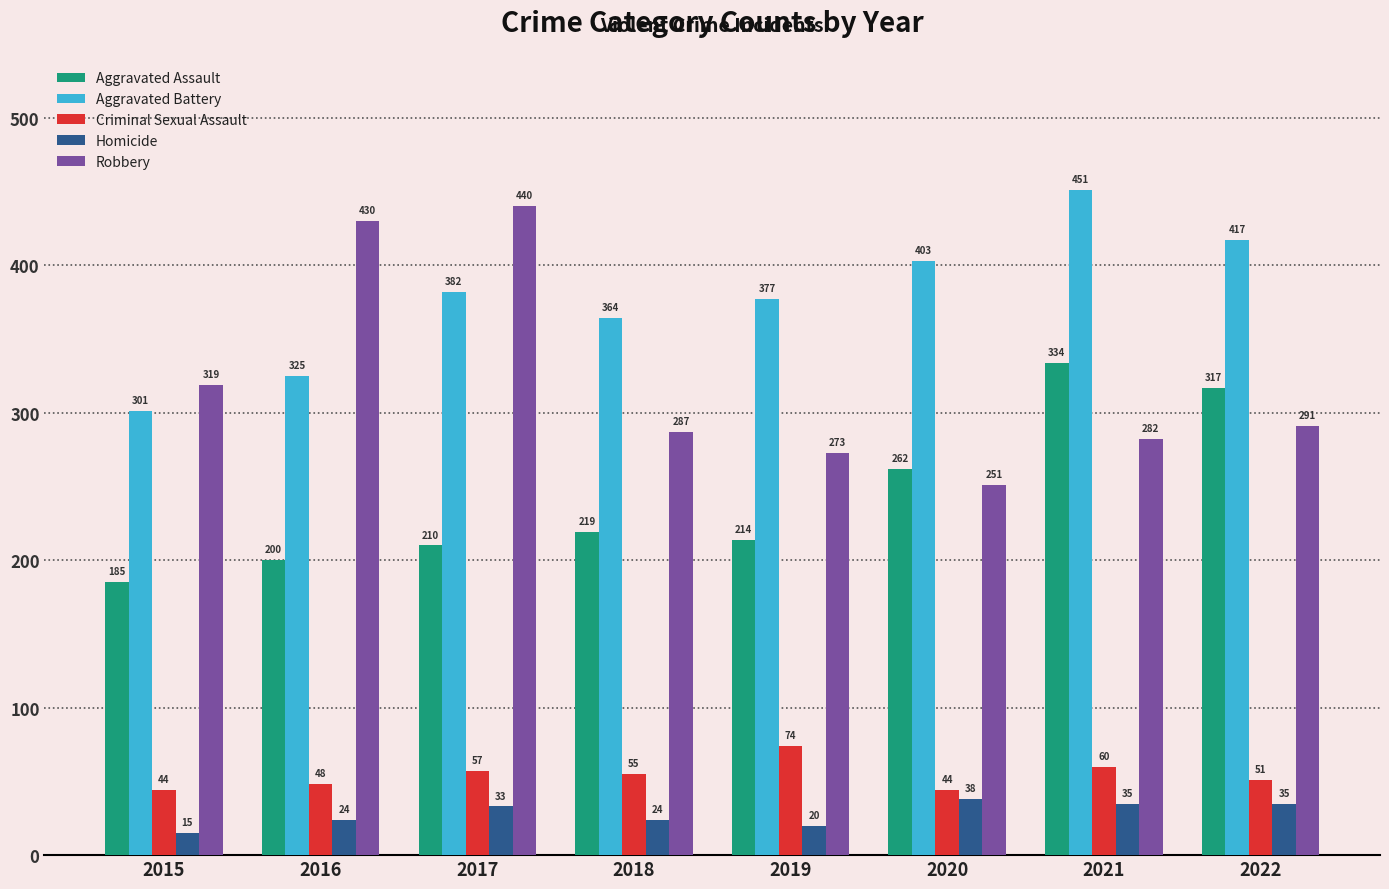

Which series changed the most between 2015 and 2016?

Robbery